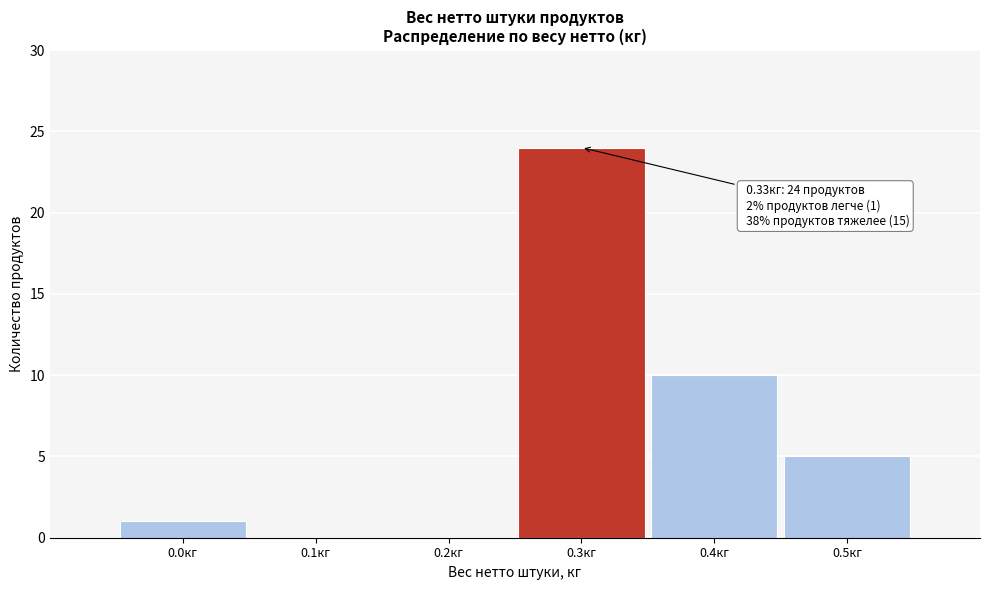

Reading right to left, list all the values displayed in this chart.

0.5кг=5	0.4кг=10	0.3кг=24	0.2кг=0	0.1кг=0	0.0кг=1